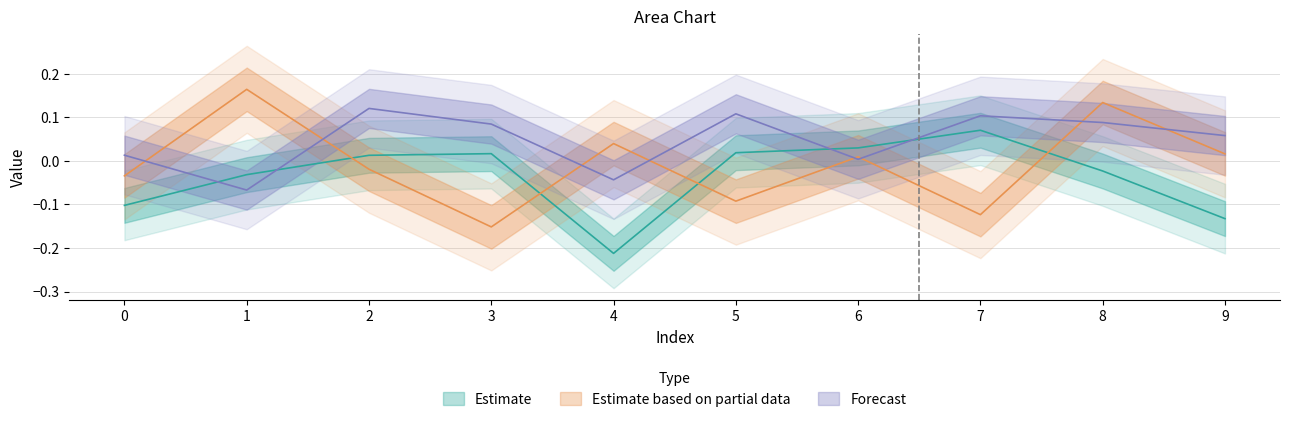

True or false: col_6 has more than 0 interior local peaks.

True